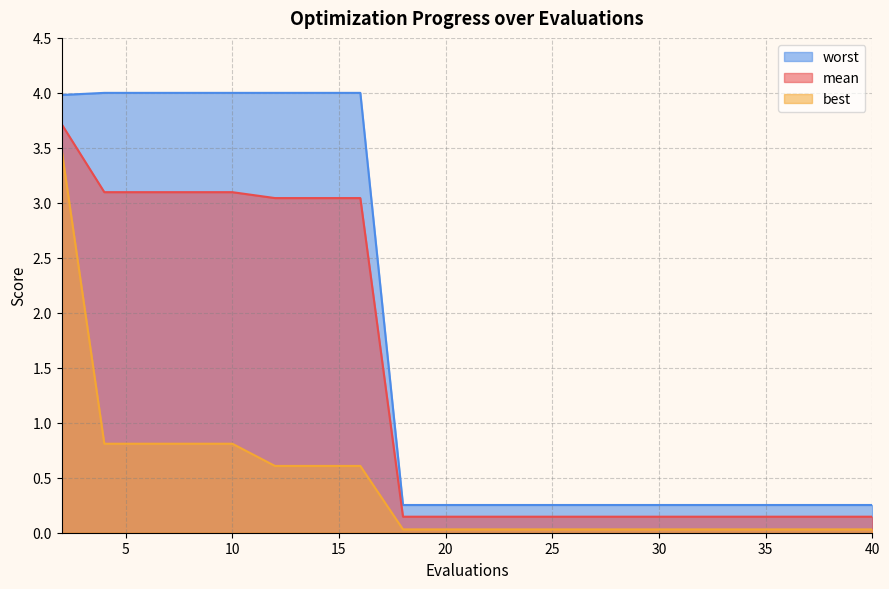

What is the minimum value for mean?

0.1